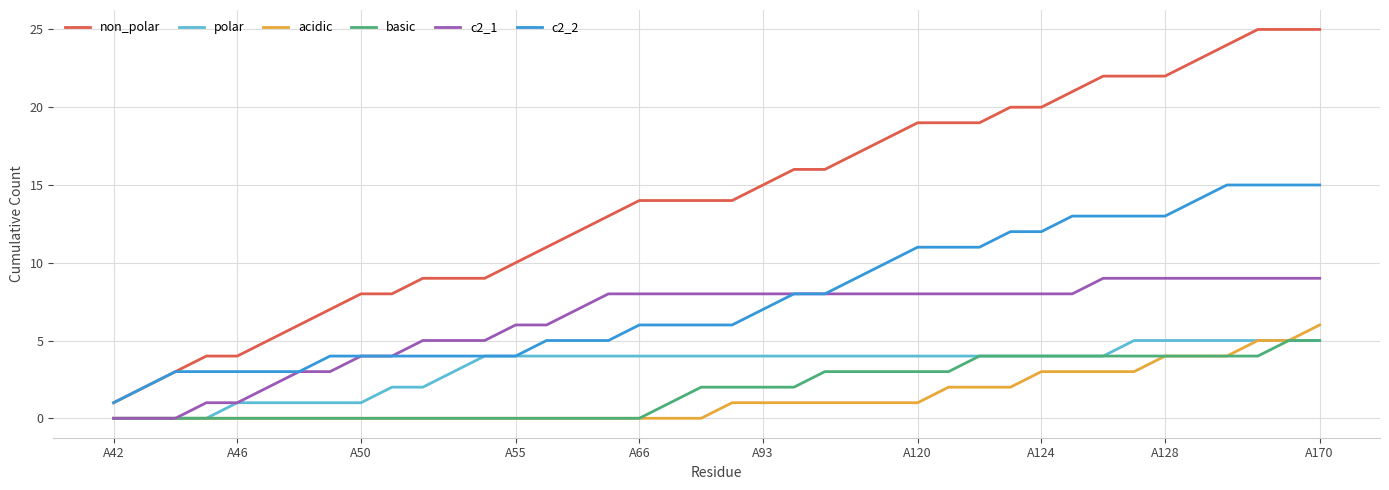

What is the maximum value for basic?

5